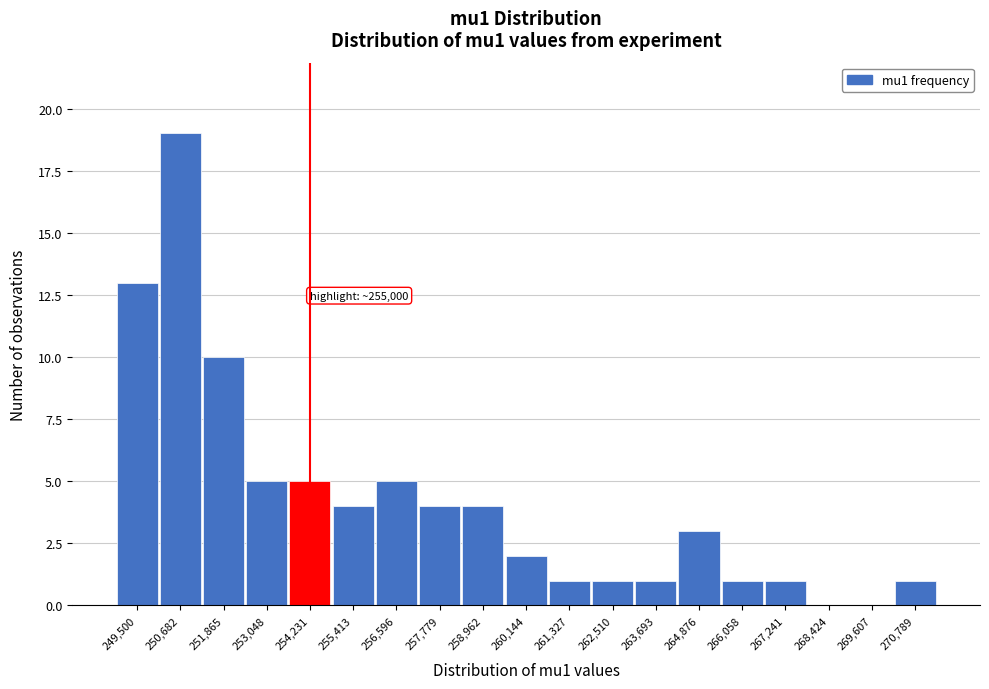

Reading left to right, transcribe all the data shown in this chart.

249,500=13	250,682=19	251,865=10	253,048=5	254,231=5	255,413=4	256,596=5	257,779=4	258,962=4	260,144=2	261,327=1	262,510=1	263,693=1	264,876=3	266,058=1	267,241=1	268,424=0	269,607=0	270,789=1